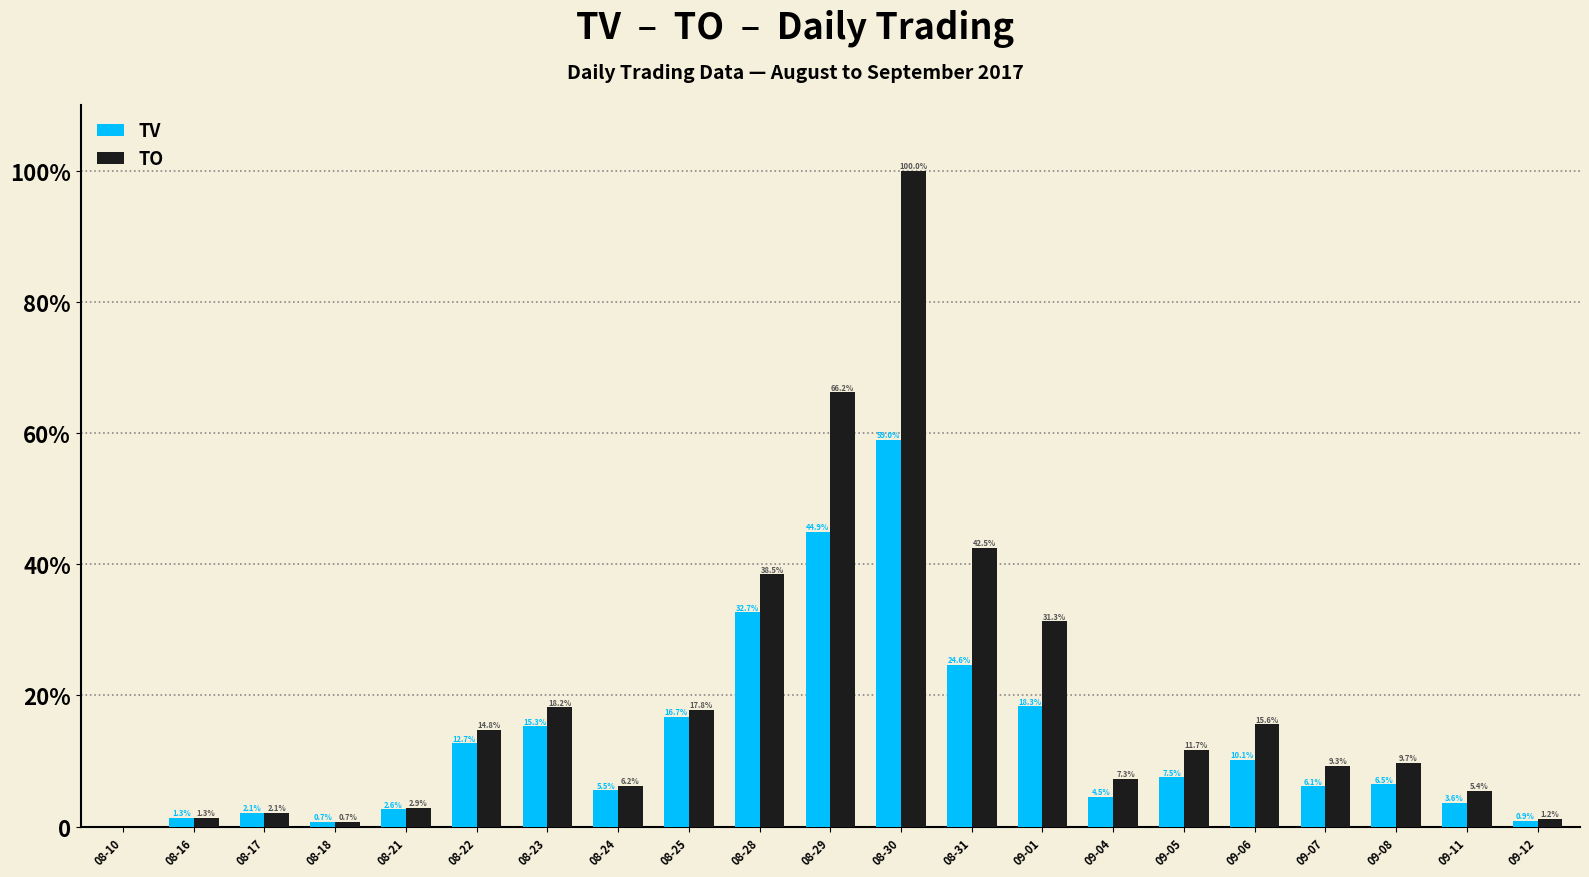

Are the bars horizontal?

No